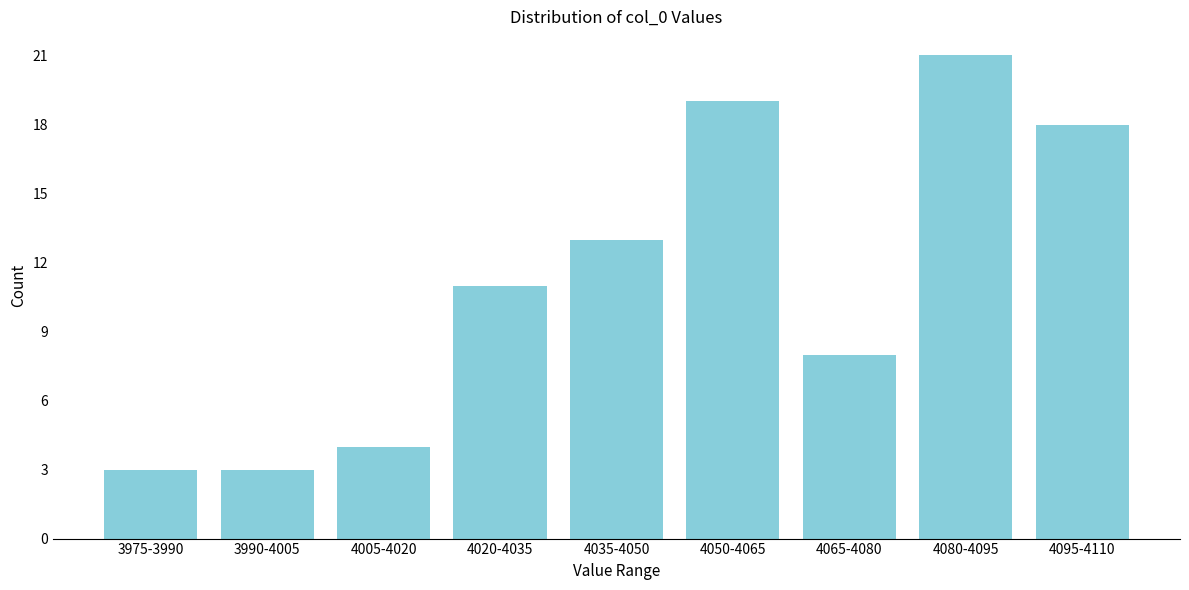

Reading left to right, extract all data points from this chart.

3975-3990=3	3990-4005=3	4005-4020=4	4020-4035=11	4035-4050=13	4050-4065=19	4065-4080=8	4080-4095=21	4095-4110=18